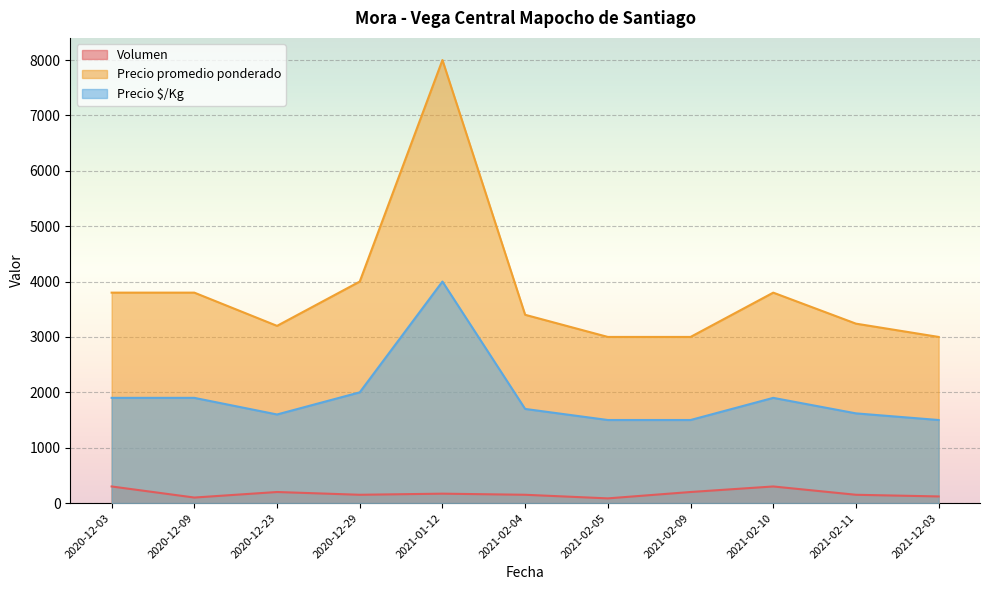

True or false: Precio promedio ponderado and Volumen cross at least once.

False